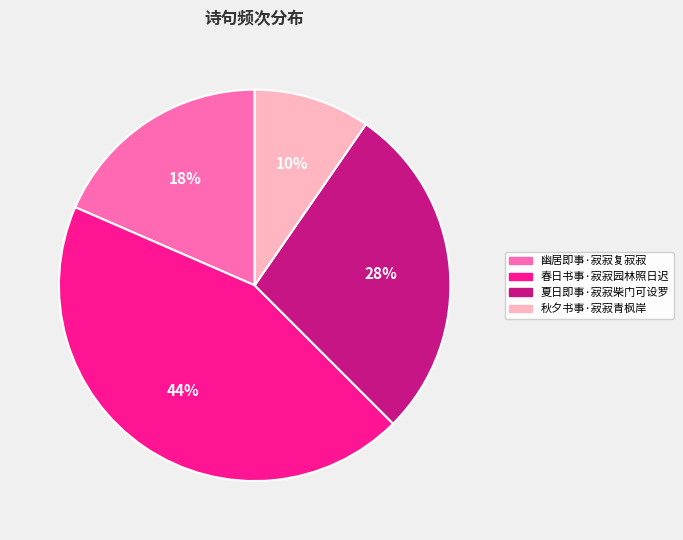

To the nearest percent, what is the difference between the 幽居即事·寂寂复寂寂 and 春日书事·寂寂园林照日迟 slice percentages?

26%